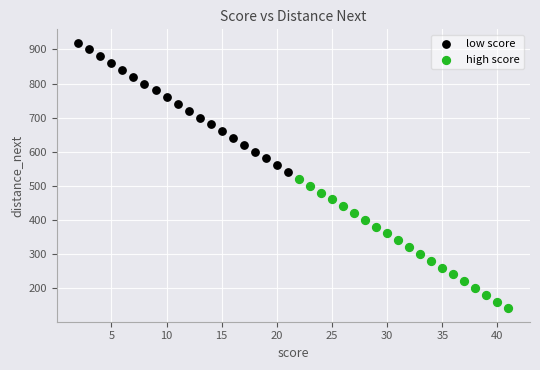

Which series contains the highest Y value?

low score